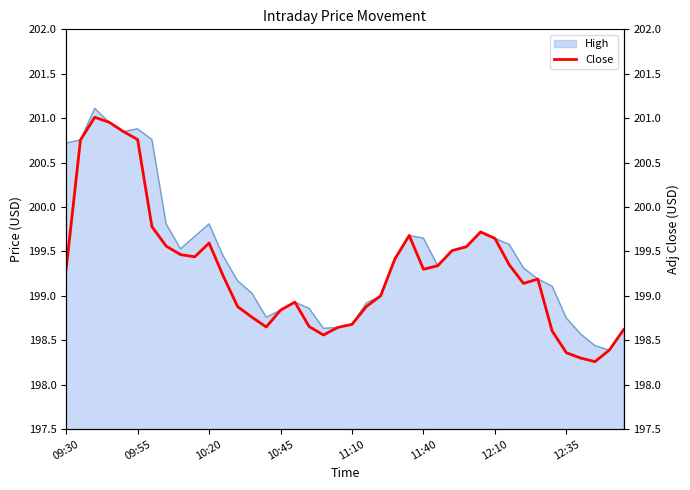

True or false: Adj Close and Close intersect in this chart.

False